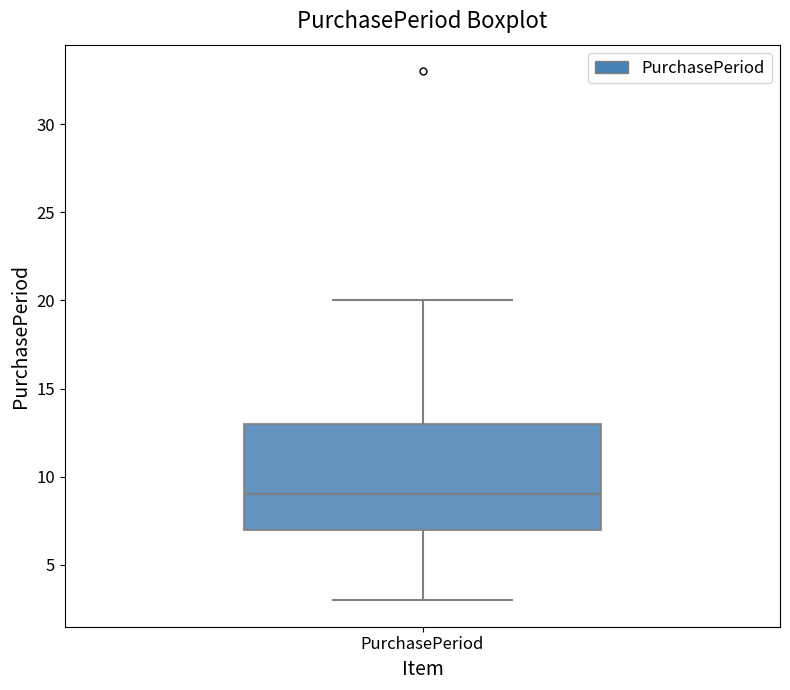

Transcribe this box plot: give where the median line is, the range the box spans, and where the two whiskers end, as read against the y-axis. The values are not printed on the chart, so give them approximately, as read against the axis.

median 9, box 7 to 13, whiskers 3 to 20